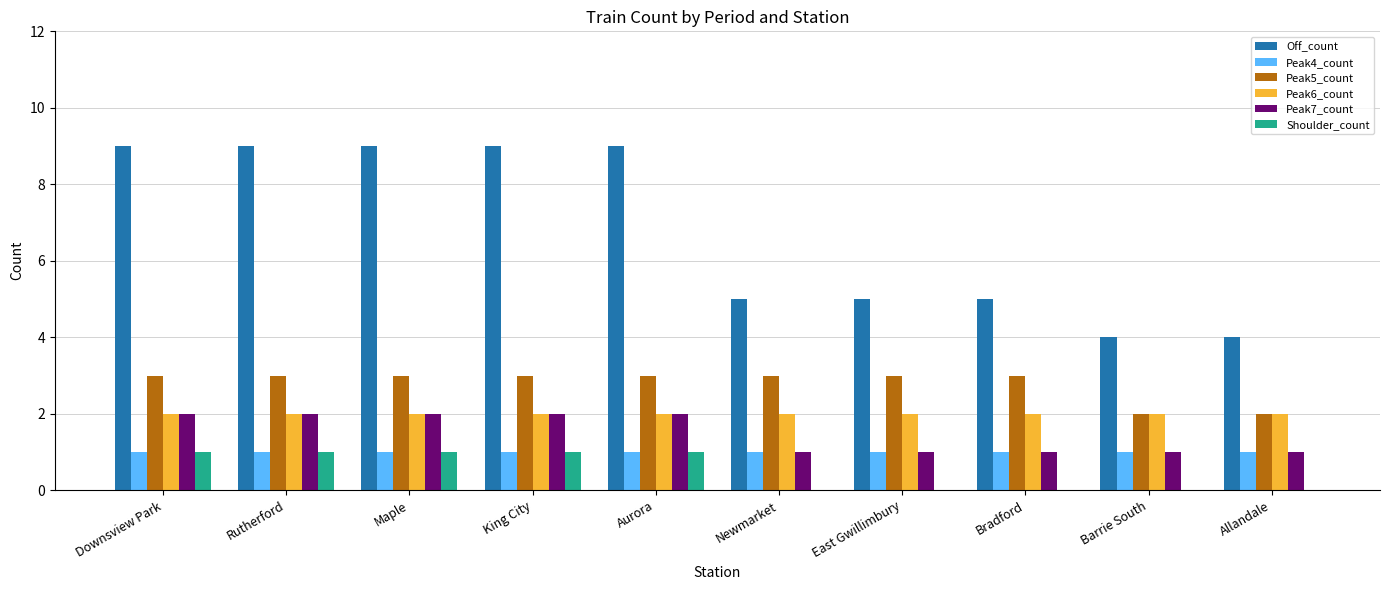

What is the maximum value shown in the chart?

9